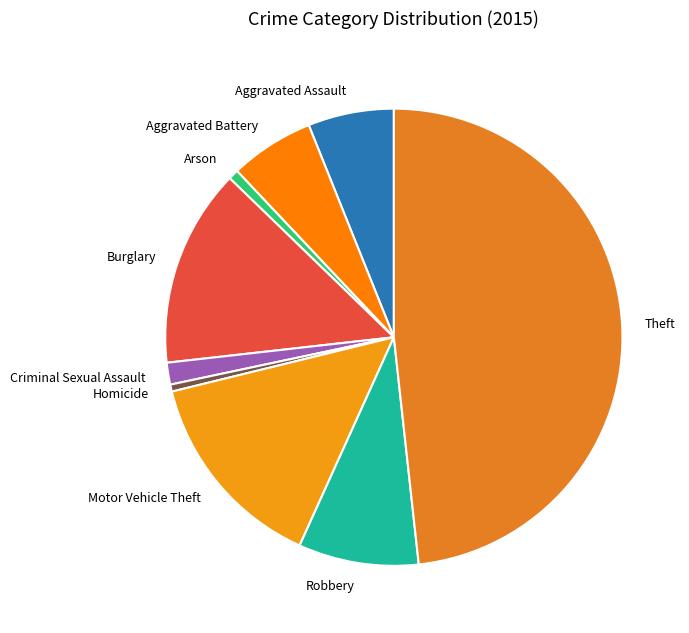

Which has a higher value, Arson or Criminal Sexual Assault?

Criminal Sexual Assault